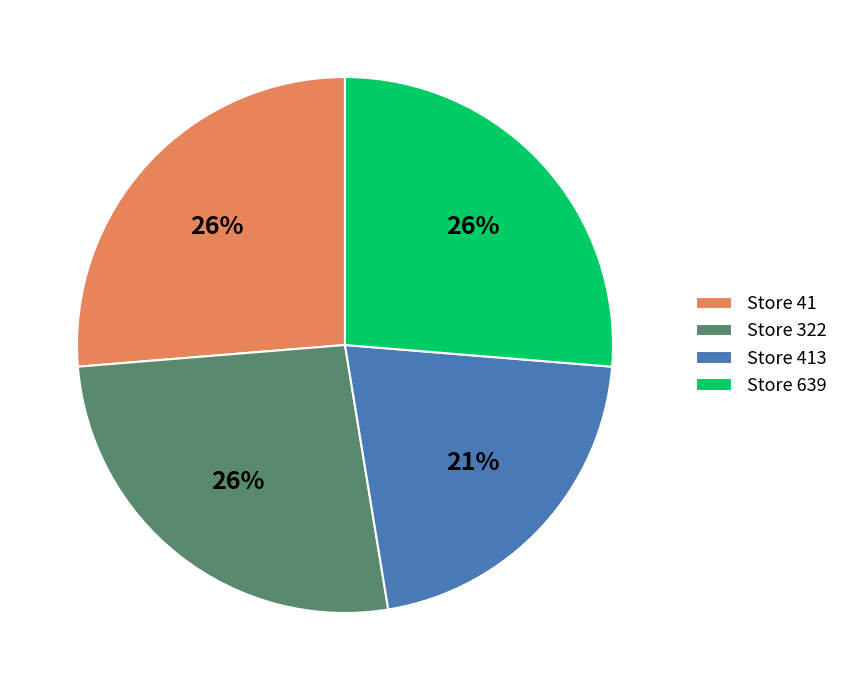

True or false: Store 413 accounts for 27% of the total.

False